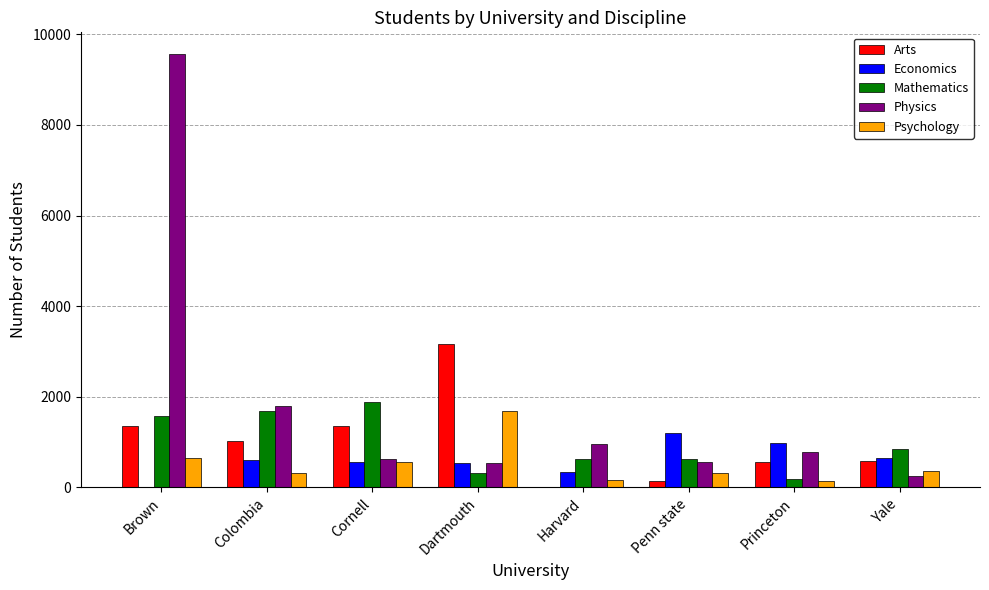

Which category has the highest value in the Mathematics series?

Cornell